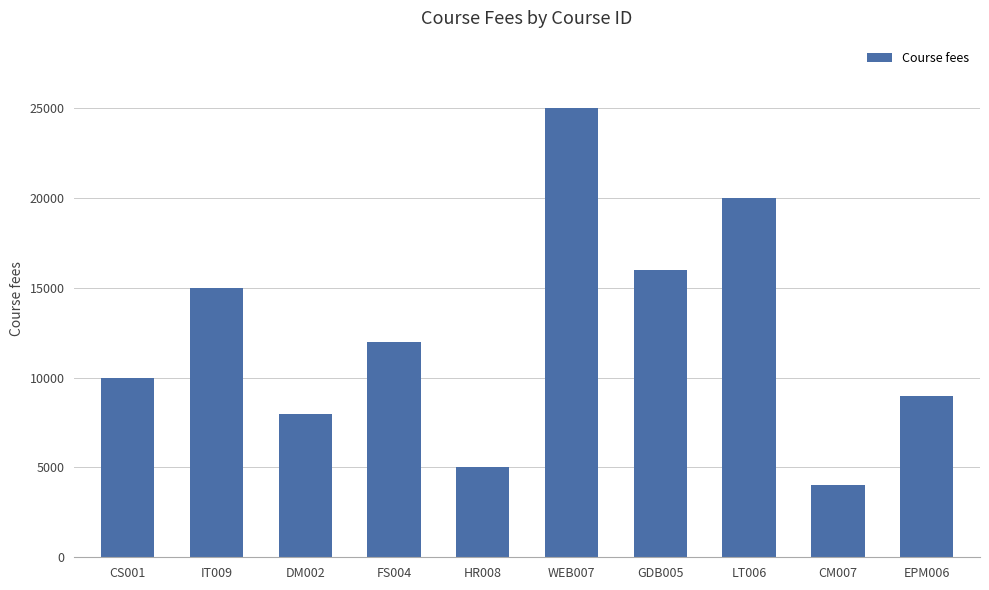

List the labels in order of value, smallest first.

CM007, HR008, DM002, EPM006, CS001, FS004, IT009, GDB005, LT006, WEB007